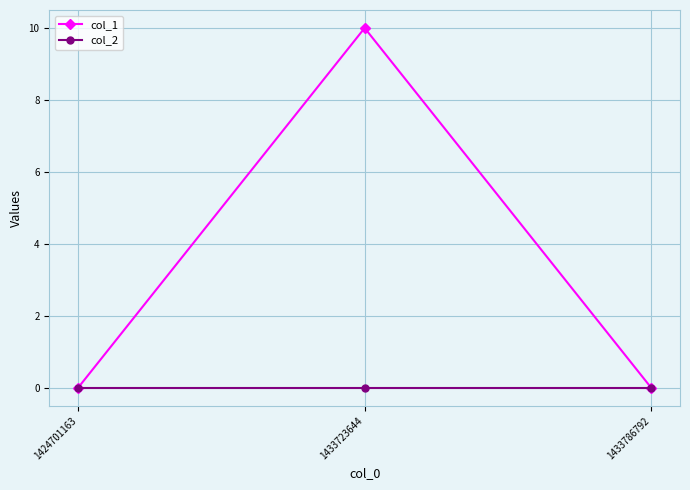

Reading right to left, list all the values displayed in this chart.

col_1: 0	10	0
col_2: 0	0	0